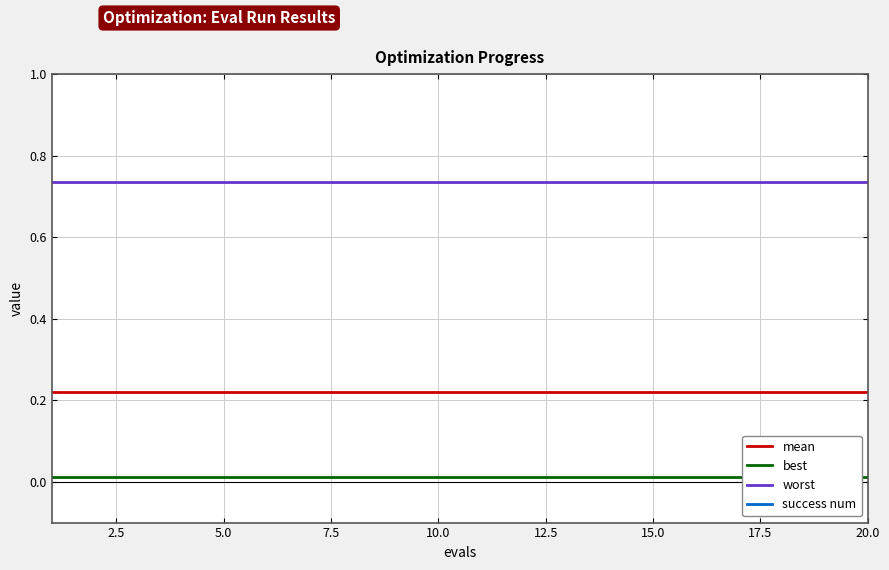

How many lines are shown in the chart?

4